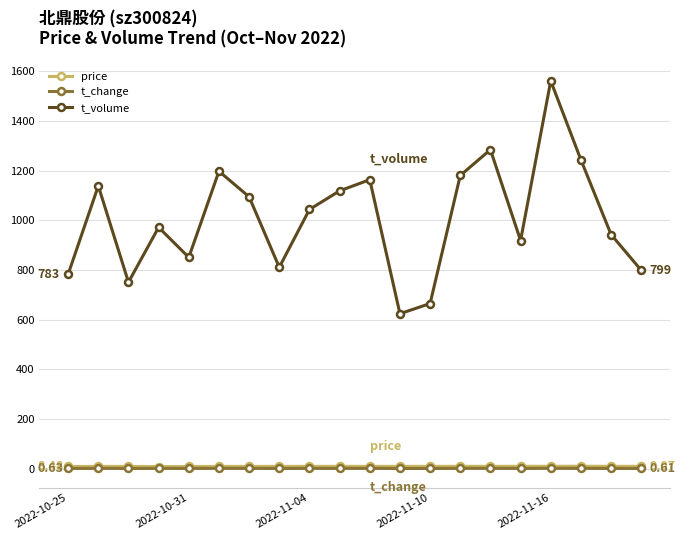

How many interior local peaks does the t_volume series have?

6